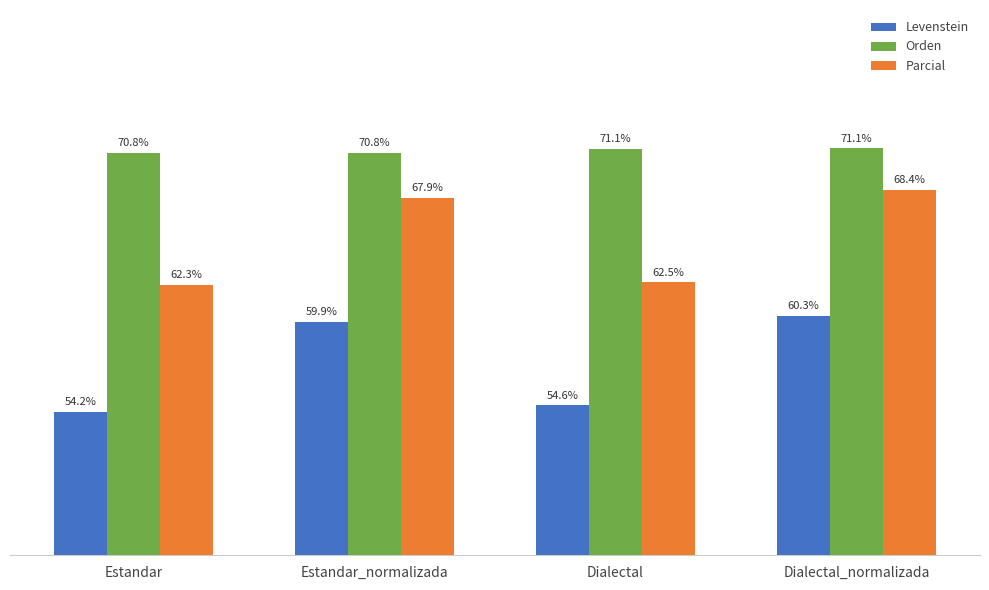

Between Estandar_normalizada and Dialectal, which series saw the biggest shift?

Parcial